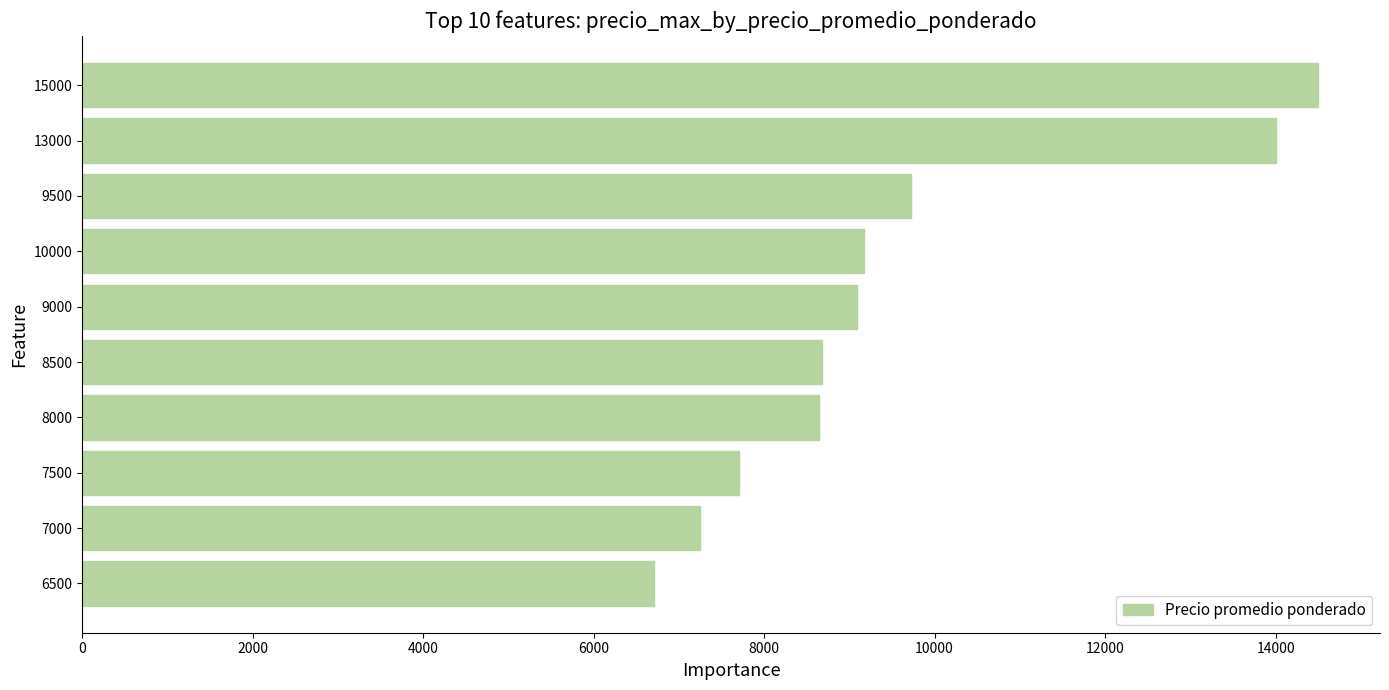

What is the sum of all values?

95459.5